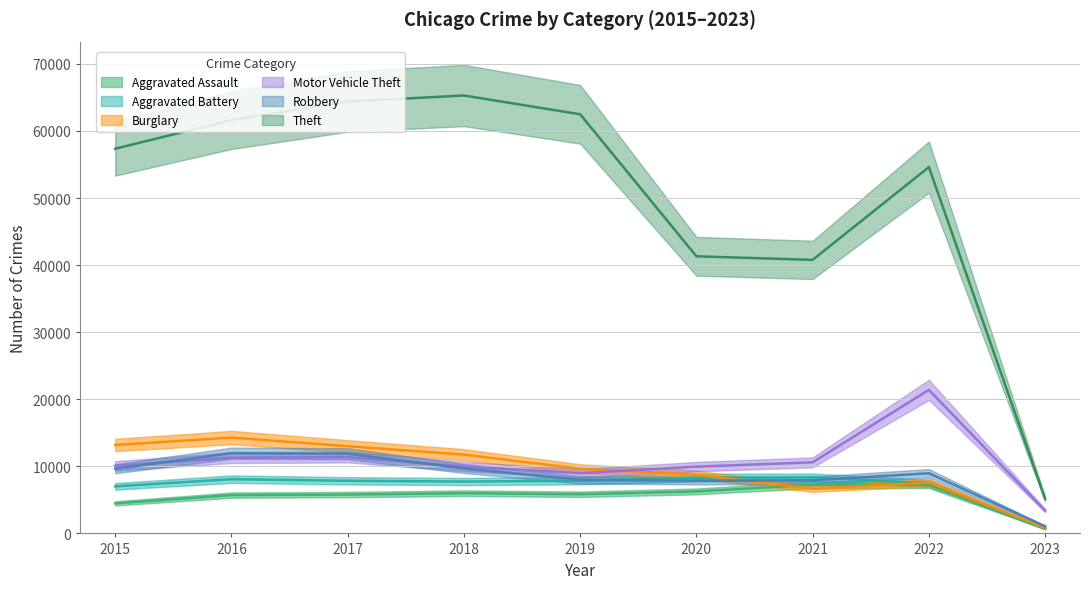

The Motor Vehicle Theft series shows 9983 at 2018. True or false?

True